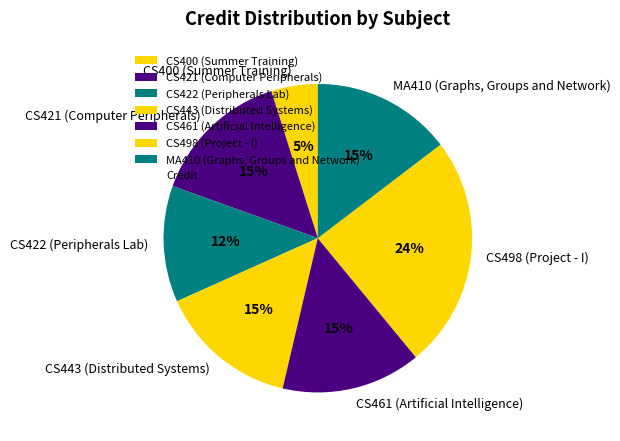

To the nearest percent, what percentage of the pie is CS422 (Peripherals Lab)?

12%